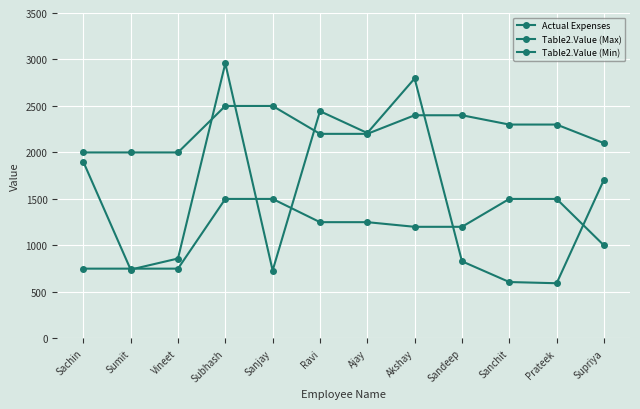

What is the label of the 6th point from the left?

Ravi